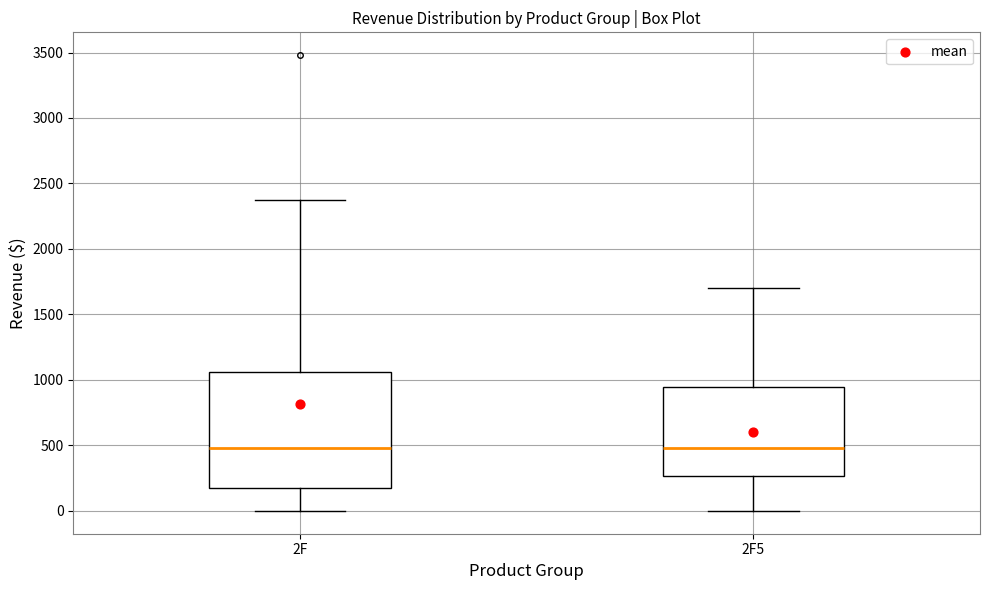

Where does the lower whisker of the box for 2F5 end on the y-axis? The values are not printed on the chart, so give them approximately, as read against the axis.

0